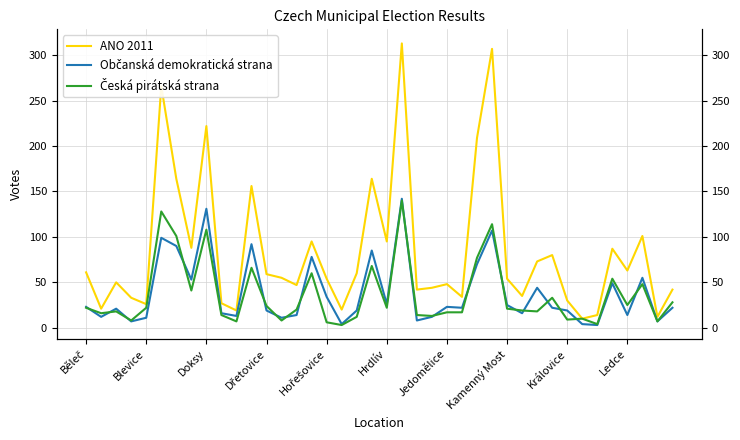

Rank the series by their maximum value, from highest to lowest.

ANO 2011, Občanská demokratická strana, Česká pirátská strana